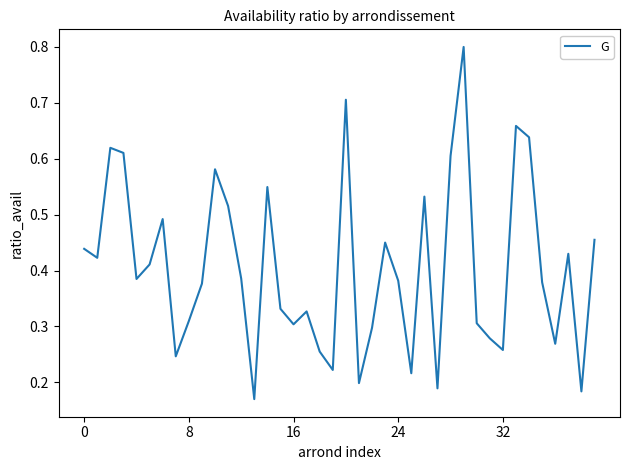

What is the greatest value displayed?

0.8